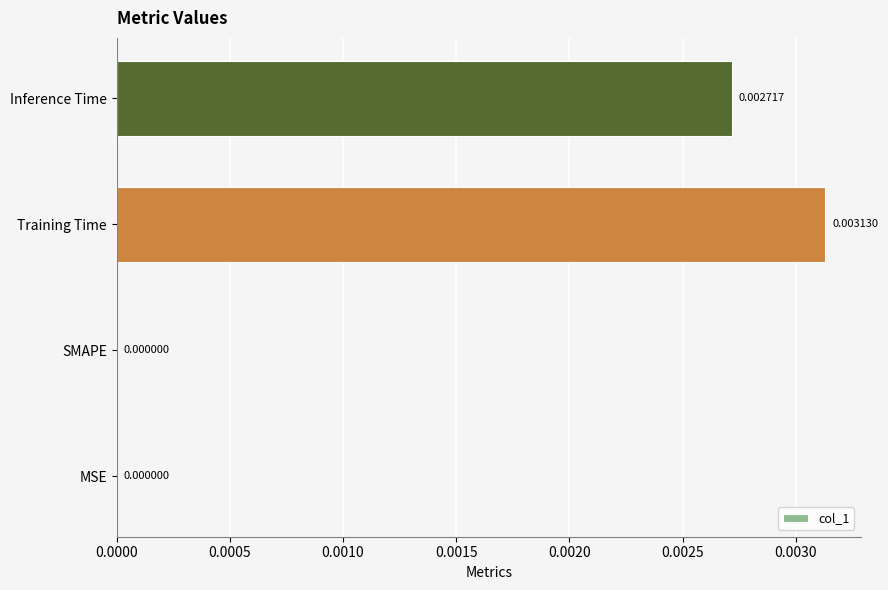

Are the bars horizontal?

Yes